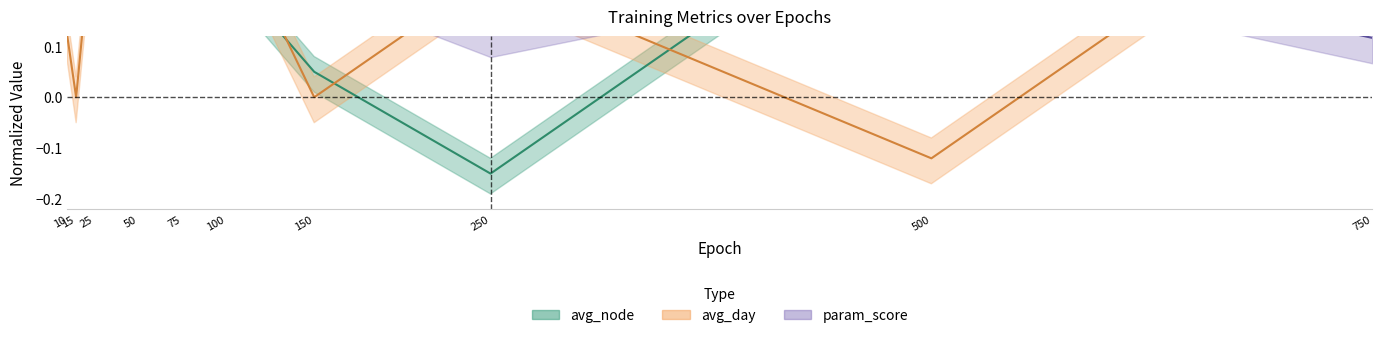

Does the chart display data point markers on the line(s)?

No